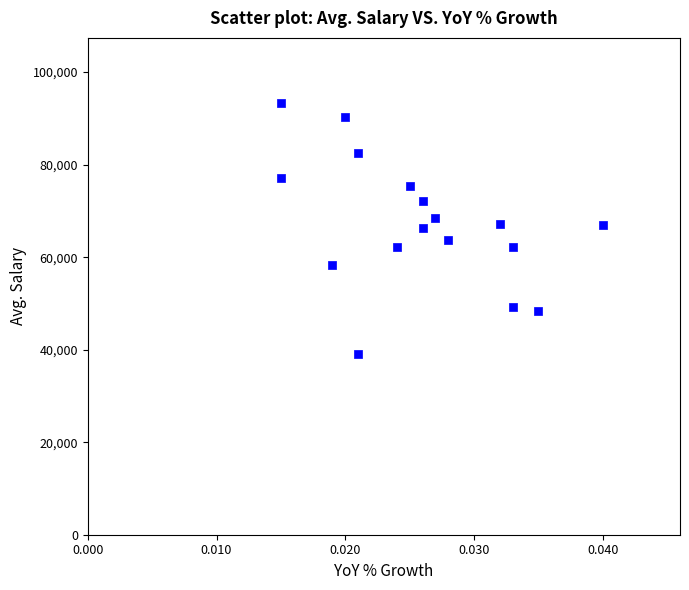

What is the range of Y values (max minus min)?

54248